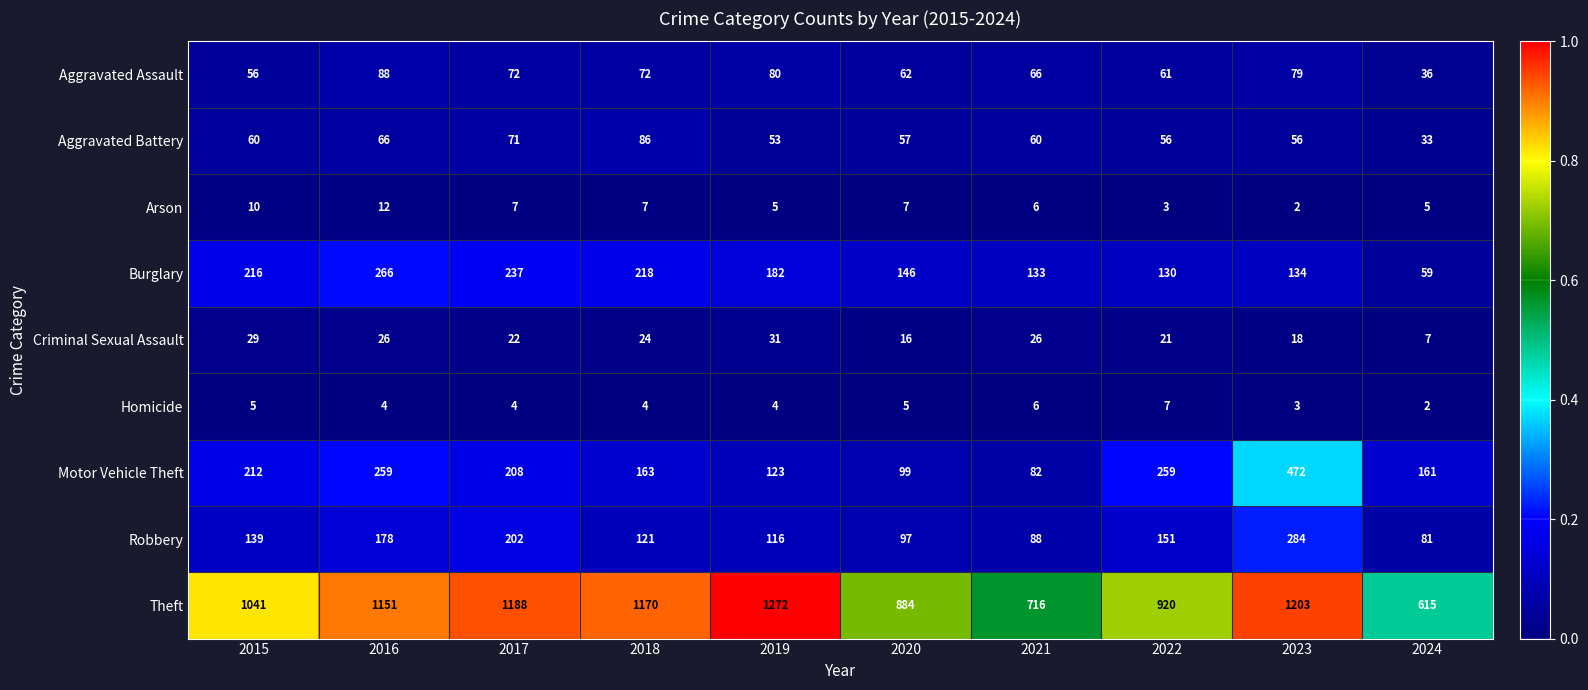

What is the minimum value for Criminal Sexual Assault?

7